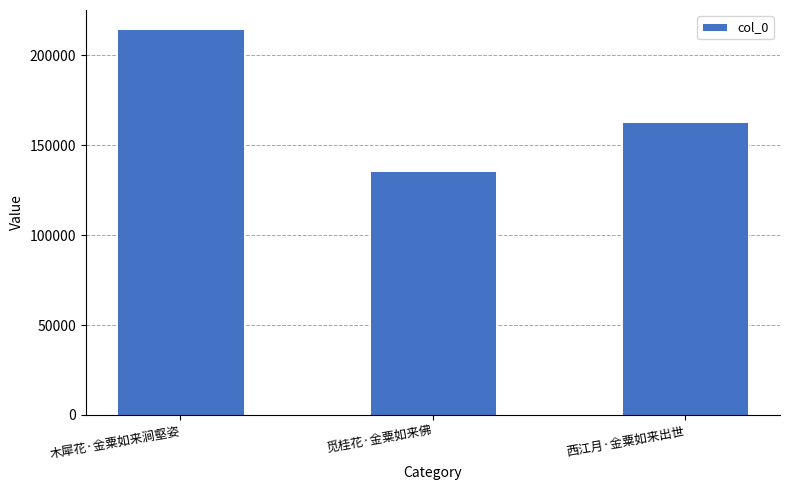

Does the chart contain any negative values?

No